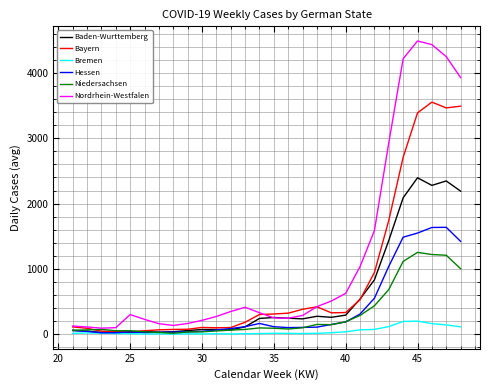

Which series has the largest total across all categories?

Nordrhein-Westfalen